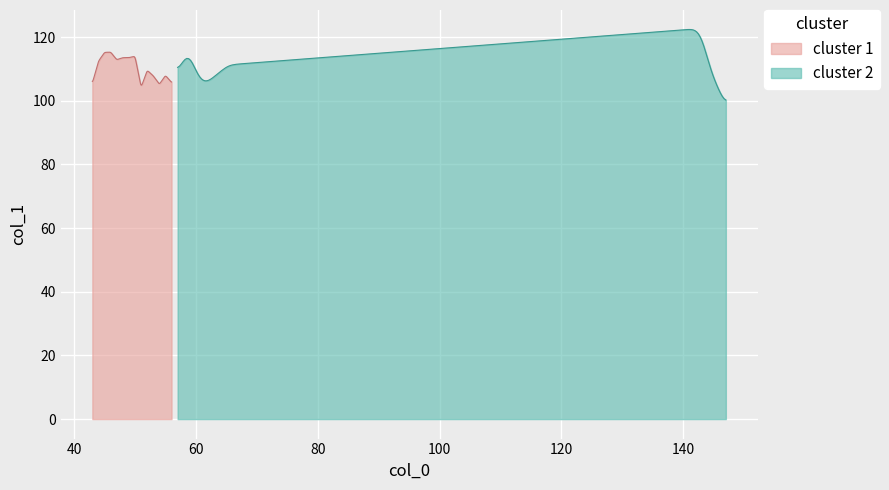

What is the average value?

109.6